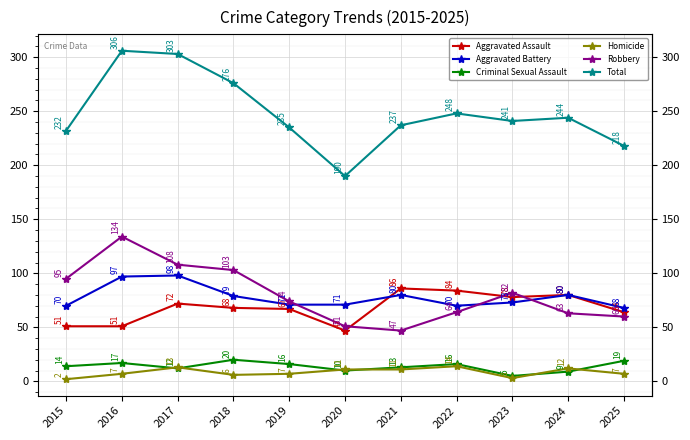

In Total, how many points are higher than both neighbors (excluding endpoints)?

3